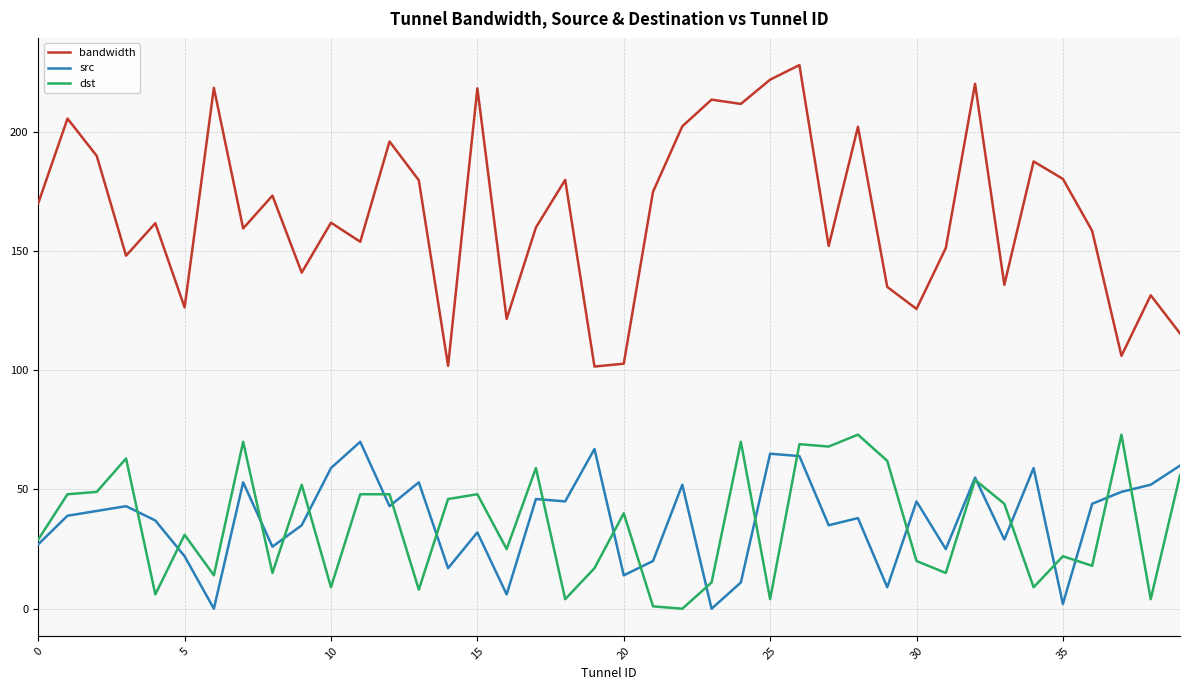

After their last crossing, which series has the higher values: dst or src?

src